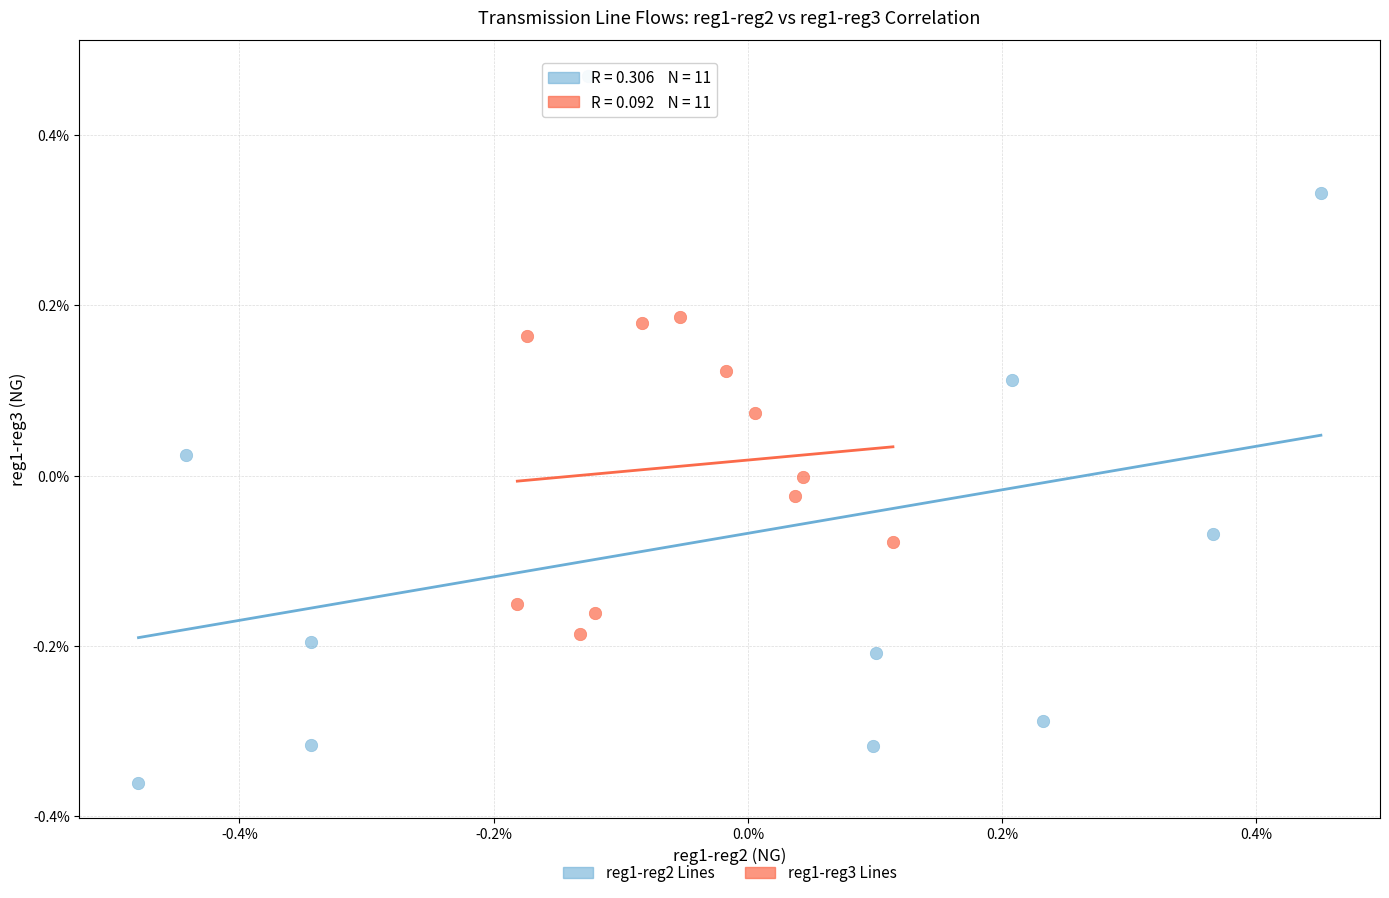

Which series reaches the maximum Y coordinate?

reg1-reg2 Lines